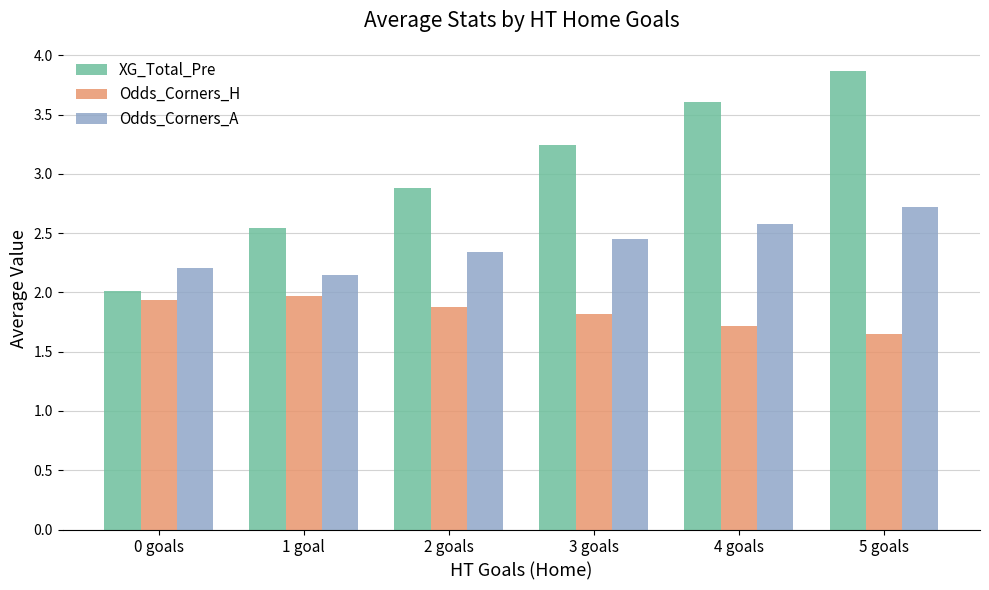

What is the label of the 5th bar from the right?

1 goal